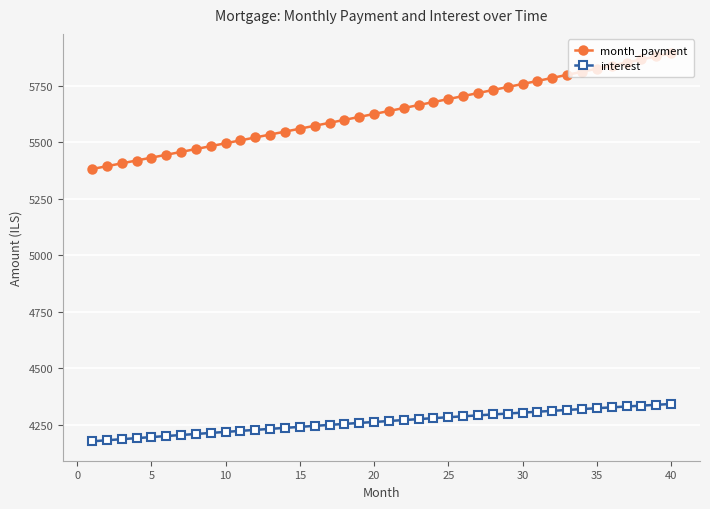

What is the value of the month_payment point at the 23rd from the left?

5663.8